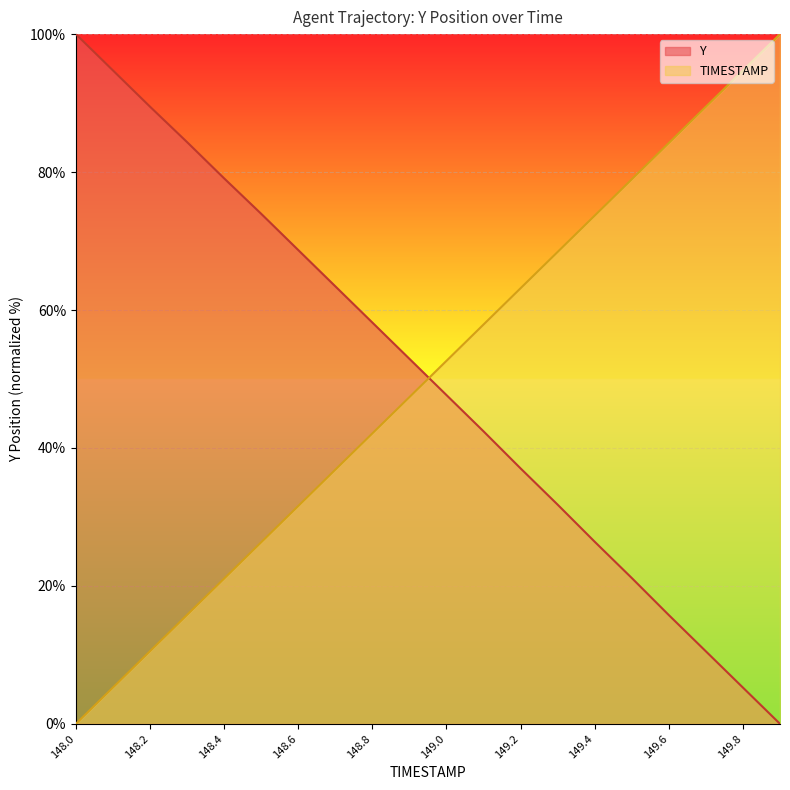

The TIMESTAMP series shows -65.2 at 148.0. True or false?

False